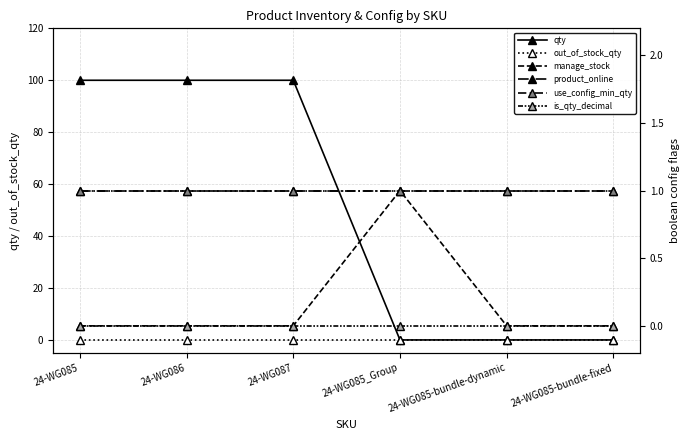

How many categories are shown in the chart?

6